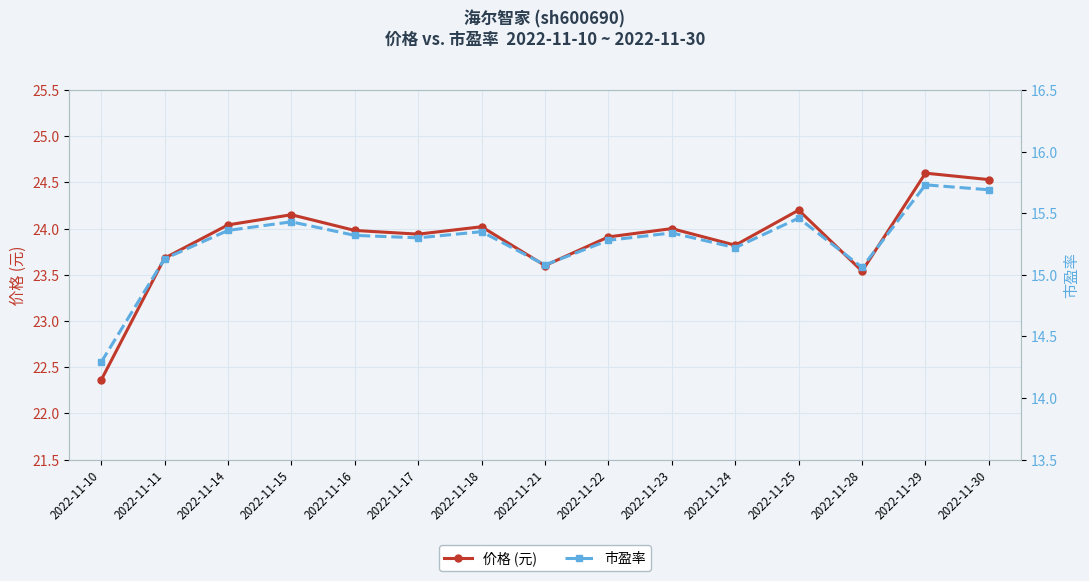

How many interior local valleys does the 市盈率 series have?

4